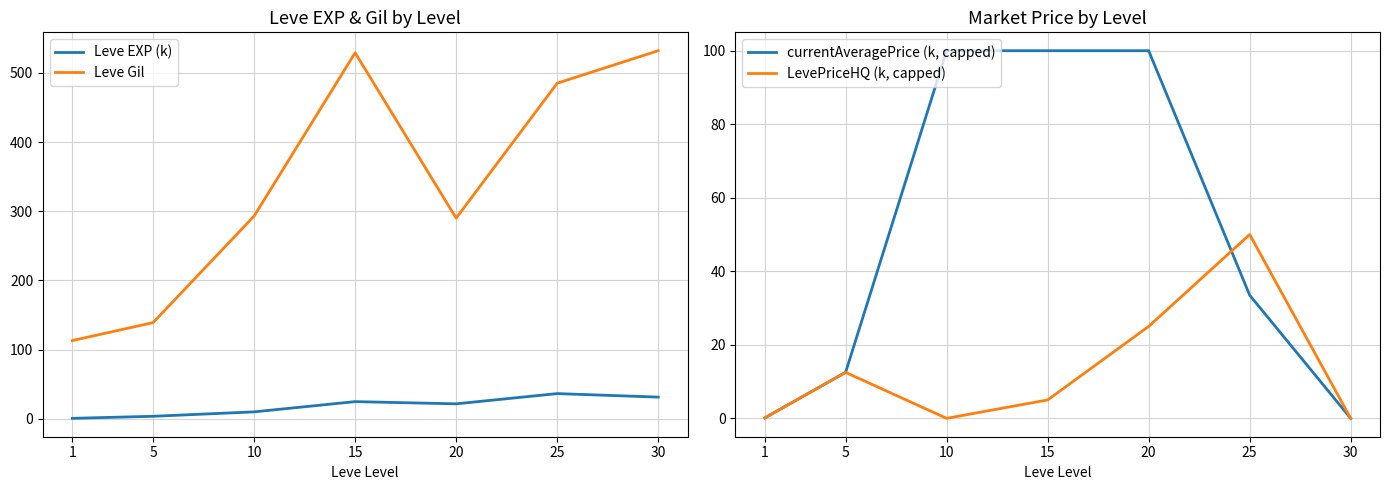

True or false: currentAveragePrice (k, capped) and LevePriceHQ (k, capped) cross at least once.

True